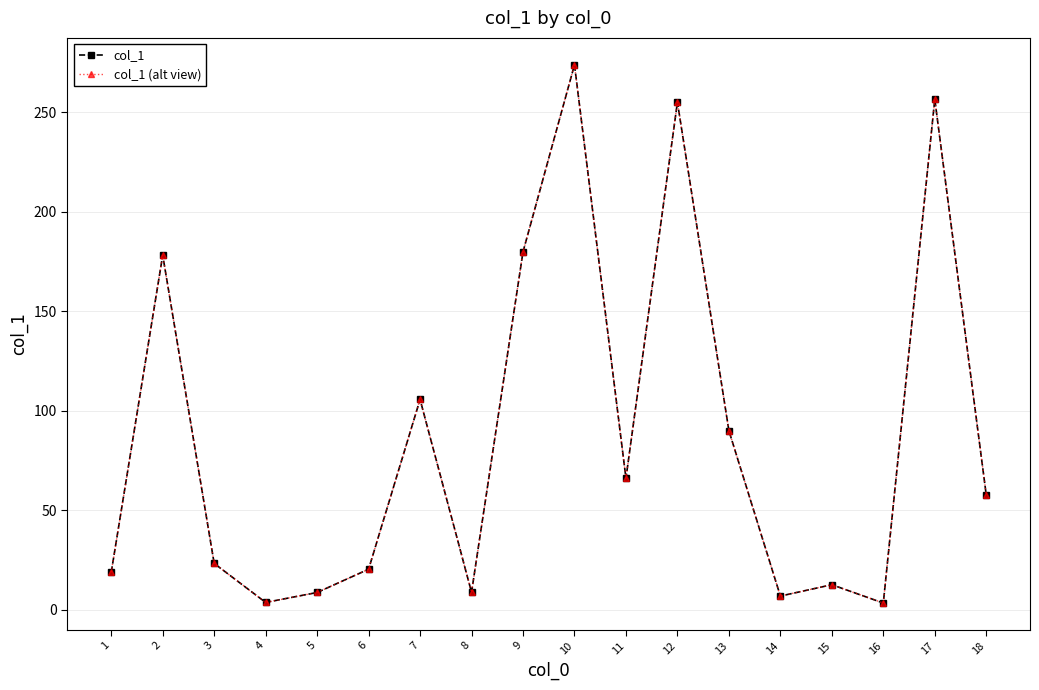

What is the sum of the col_1 values at 3 and 1?

41.9